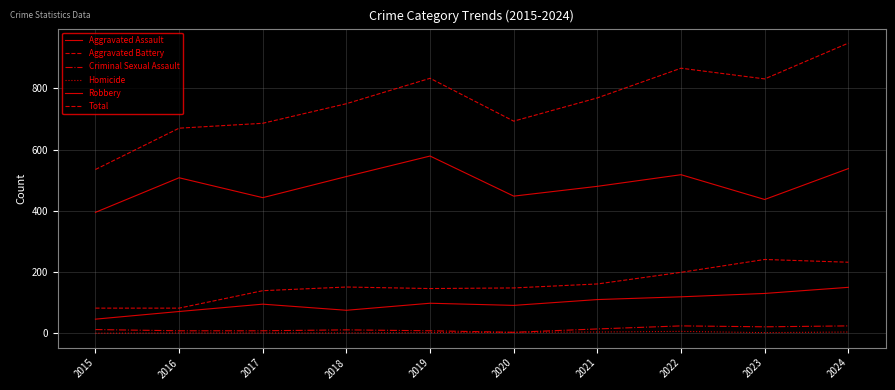

True or false: Robbery and Aggravated Battery cross at least once.

False